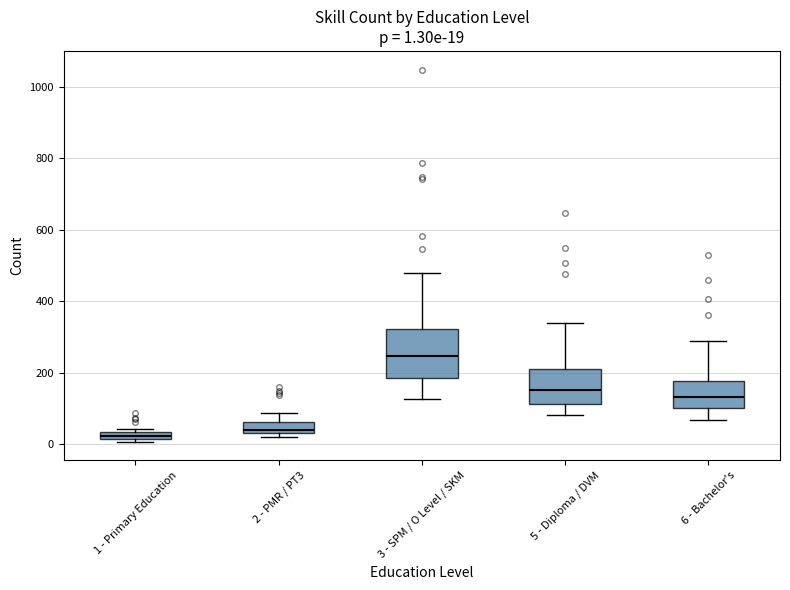

Comparing the boxes themselves (not the whiskers), which one is the tallest?

3 - SPM / O Level / SKM